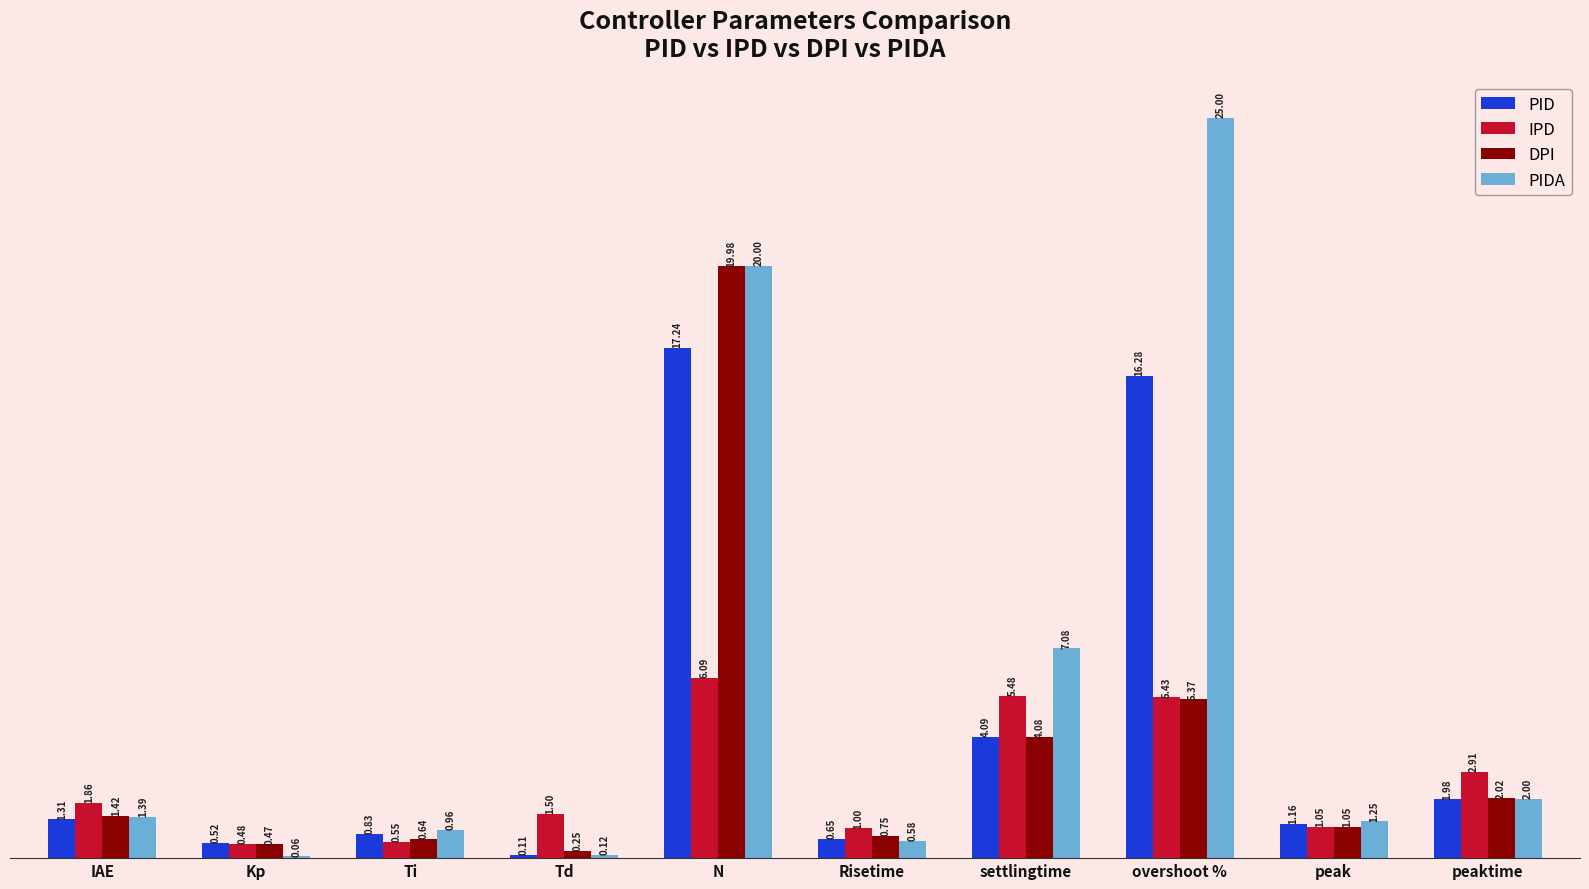

What is the sum of all DPI values?

36.0